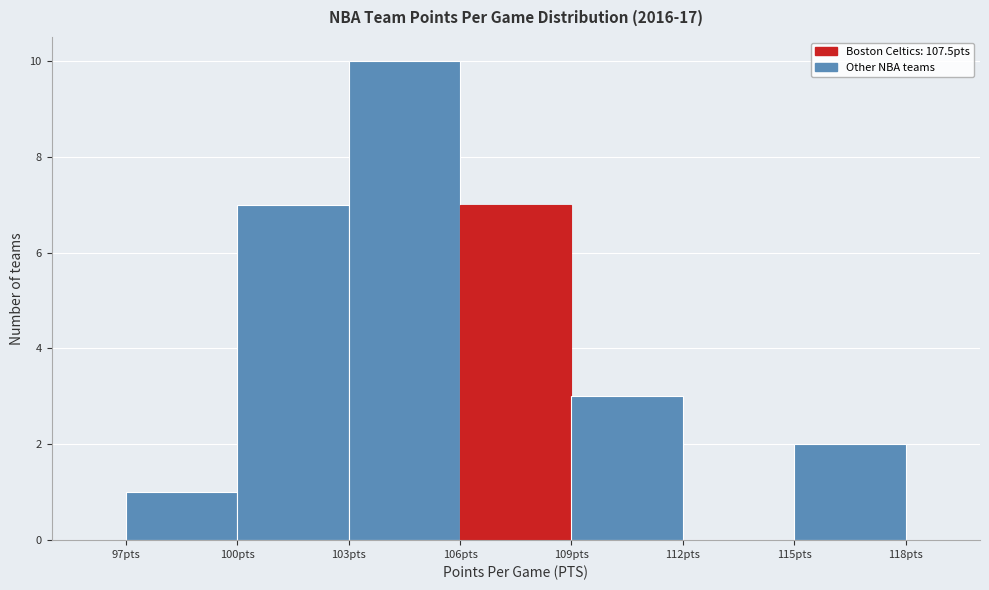

Reading left to right, list every bar in this chart as the range it spans on the x-axis followed by its height. The values are not printed on the chart, so give them approximately, as read against the axis.

97 to 100: 1
100 to 103: 7
103 to 106: 10
106 to 109: 7
109 to 112: 3
112 to 115: 0
115 to 118: 2